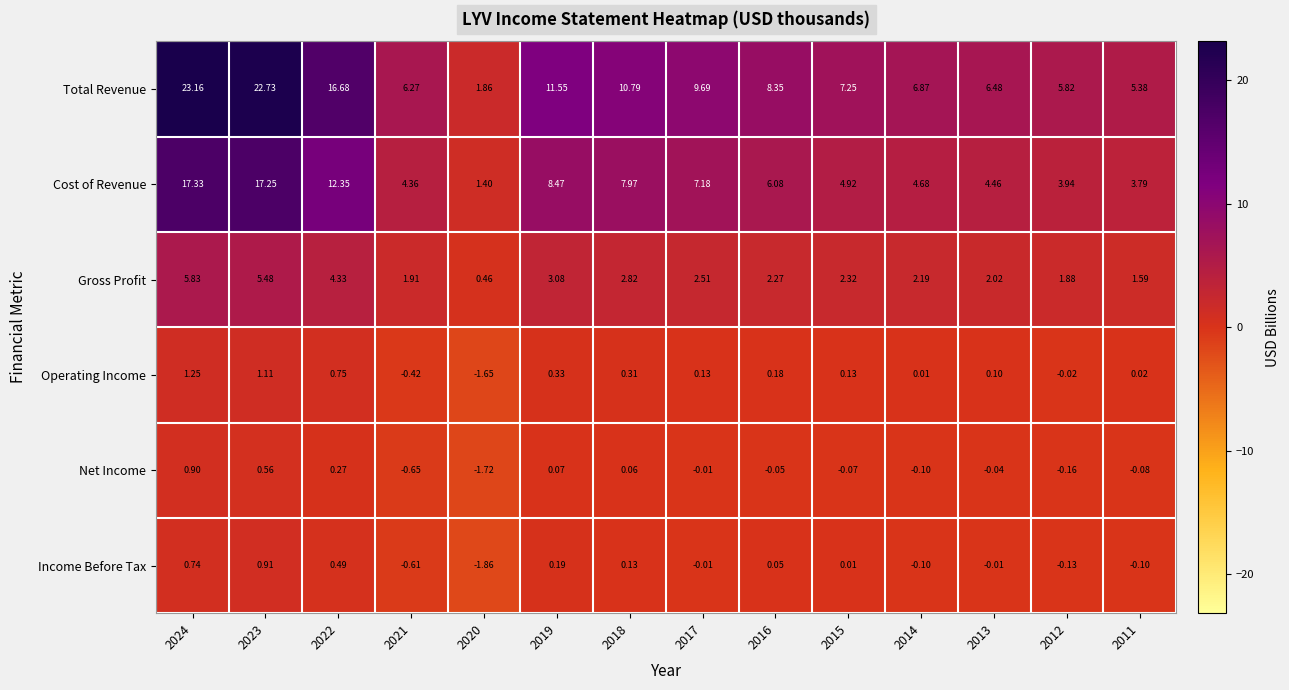

Rank the series at 2012 from lowest to highest value.

Net Income, Income Before Tax, Operating Income, Gross Profit, Cost of Revenue, Total Revenue